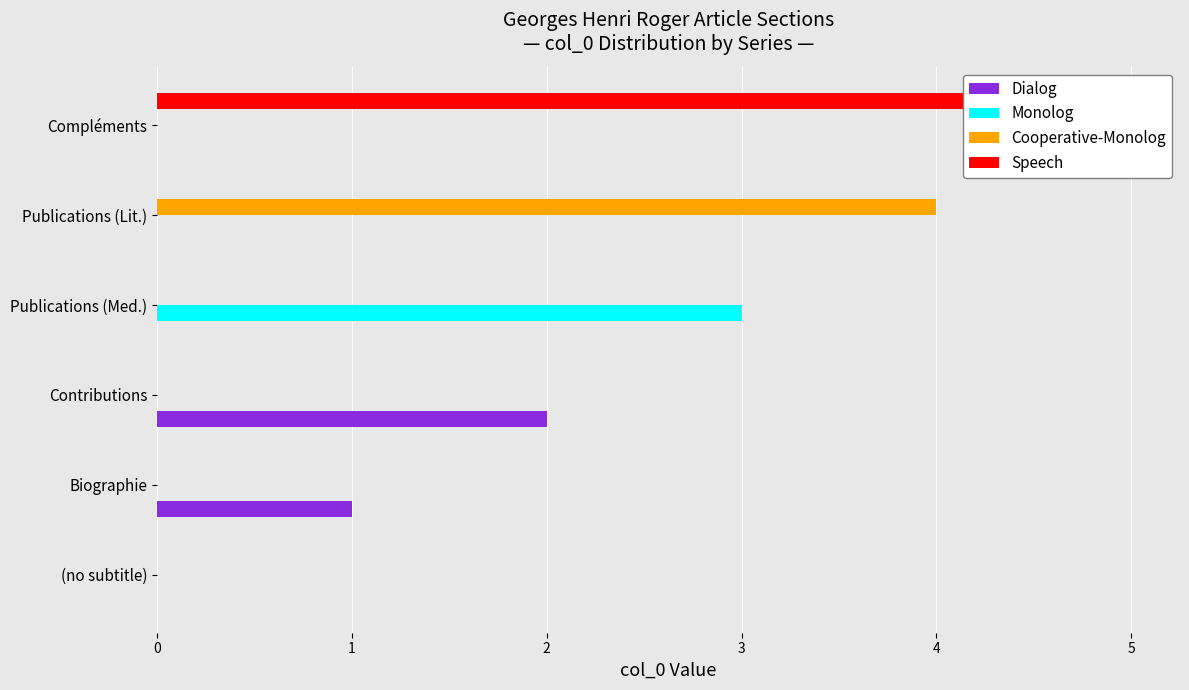

Rank the series by their maximum value, from lowest to highest.

Dialog, Monolog, Cooperative-Monolog, Speech